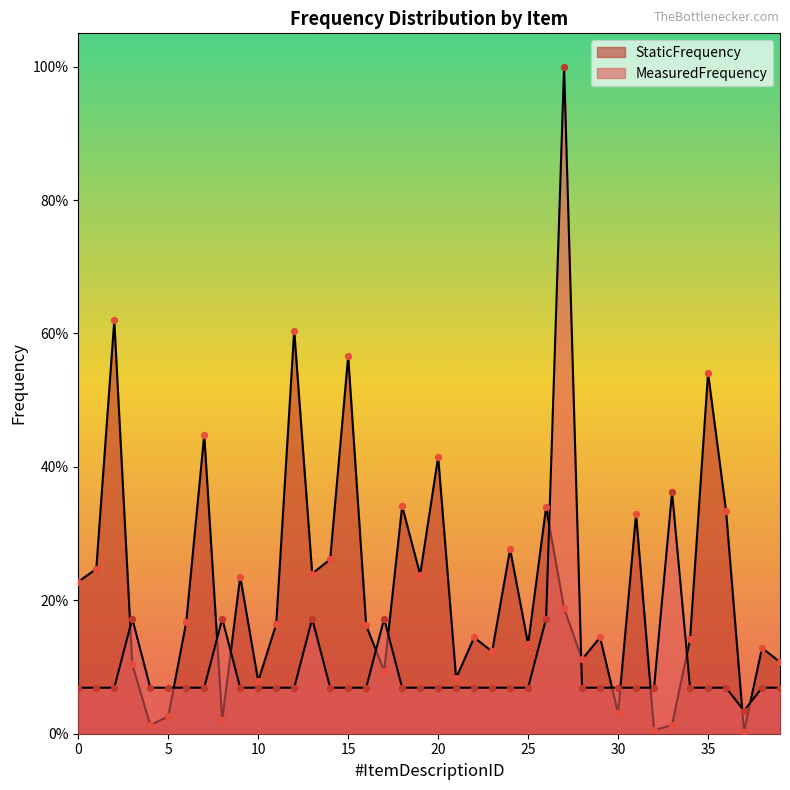

What are all the series names shown in the legend?

MeasuredFrequency, StaticFrequency